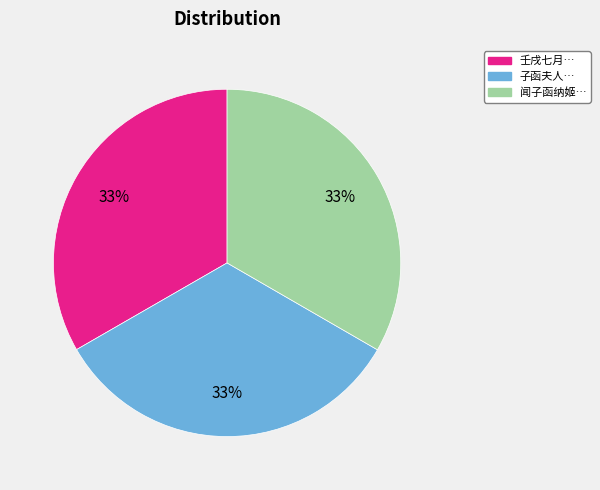

To the nearest percent, what is the average slice percentage?

33%